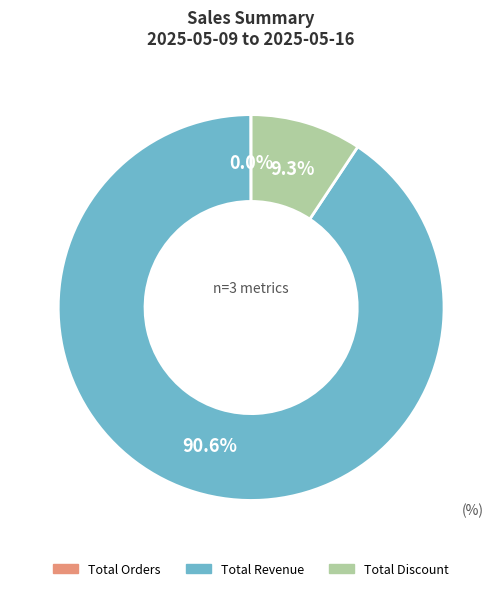

Does Total Revenue account for over 50% of the chart?

Yes